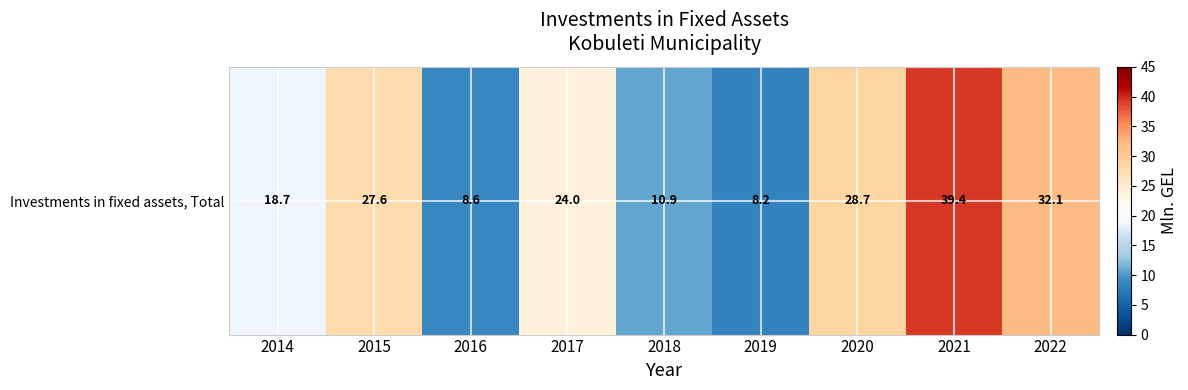

List the labels in order of value, largest first.

2021, 2022, 2020, 2015, 2017, 2014, 2018, 2016, 2019